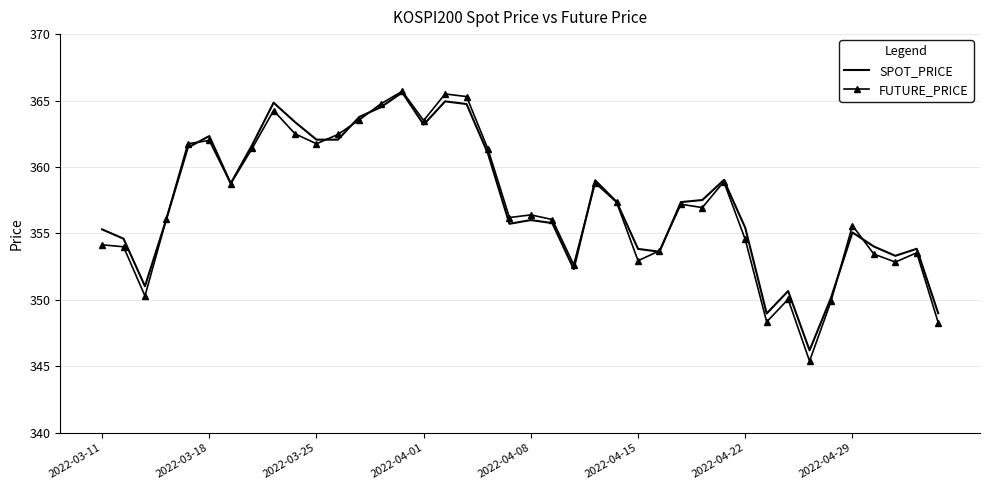

What is the highest value of the SPOT_PRICE series?

365.6